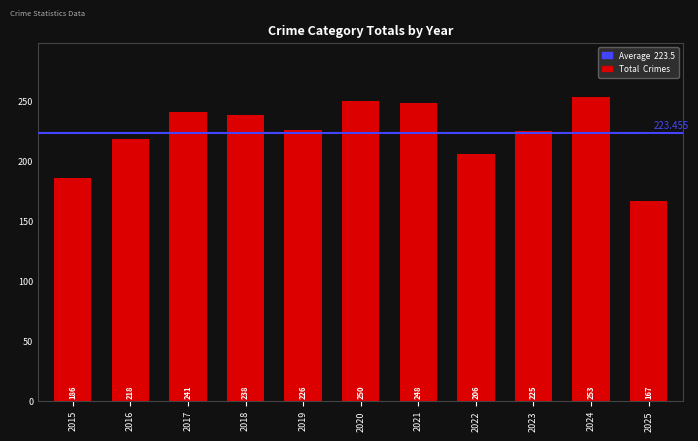

How many distinct data groups are displayed?

1